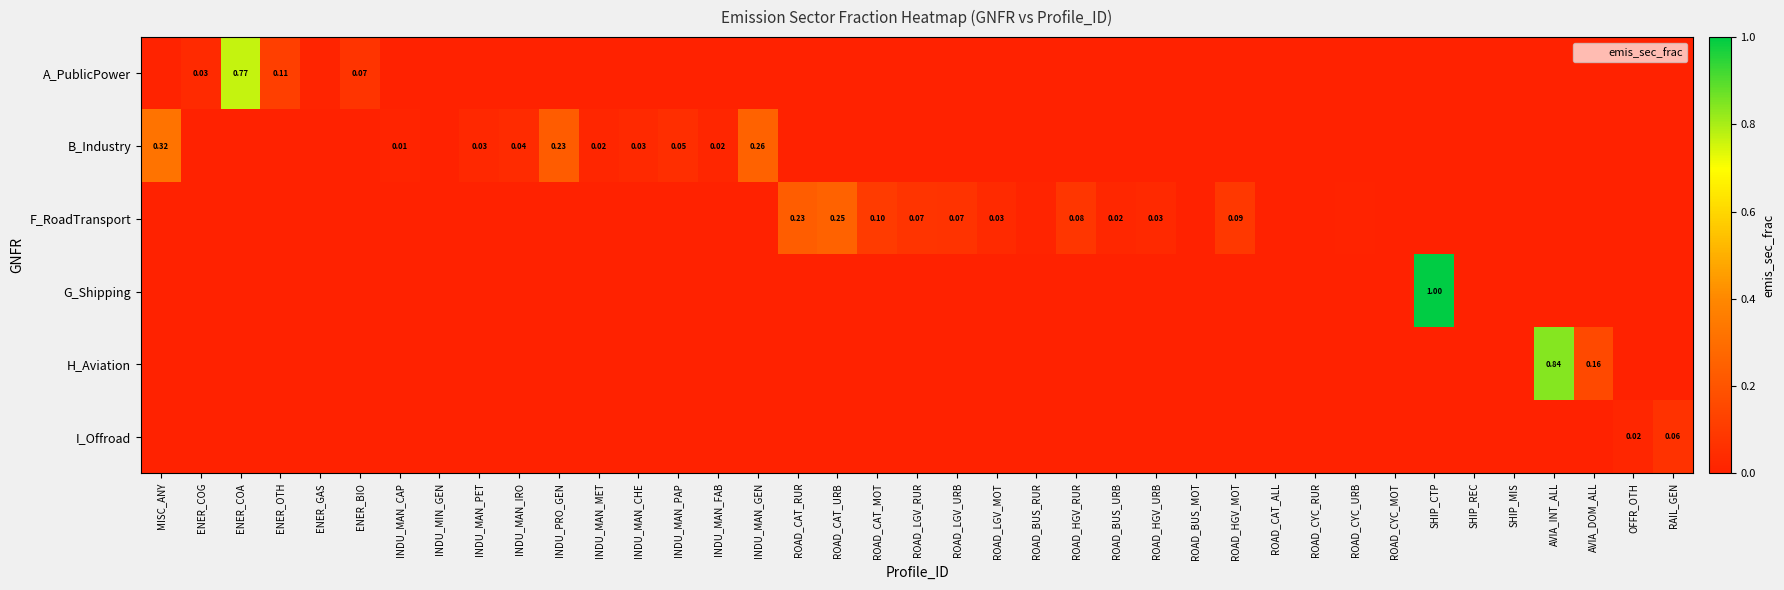

Is it true that H_Aviation equals 0.3 at ROAD_CAT_RUR?

False